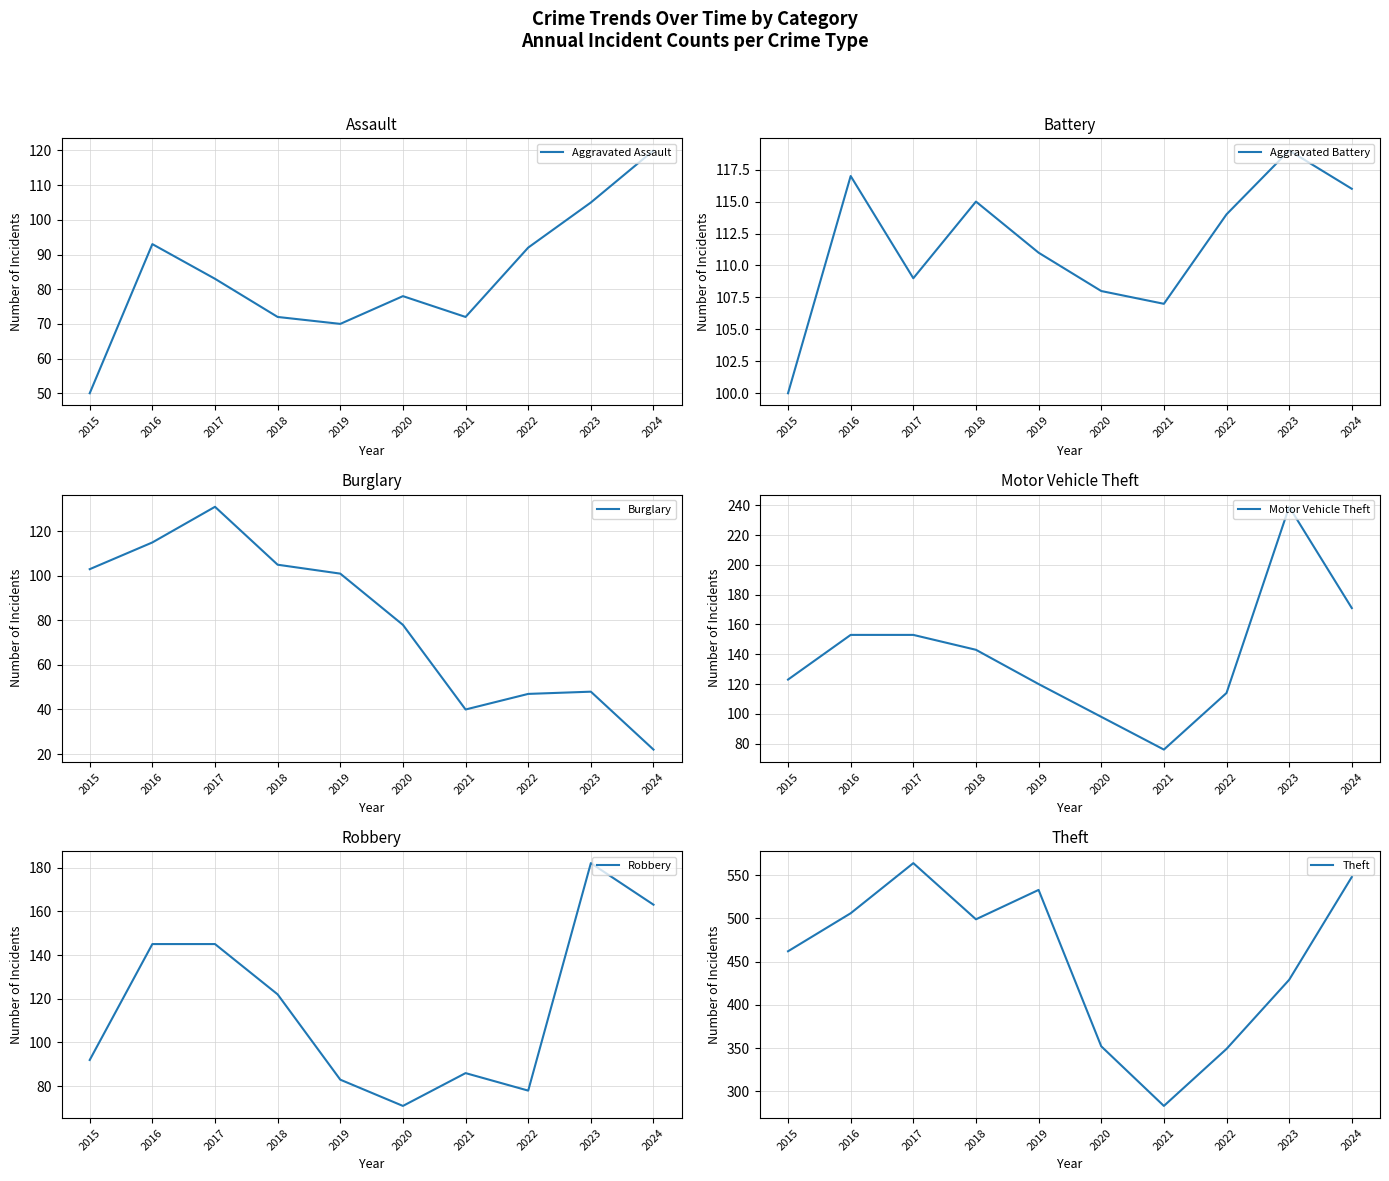

Count the number of data series in this chart.

6